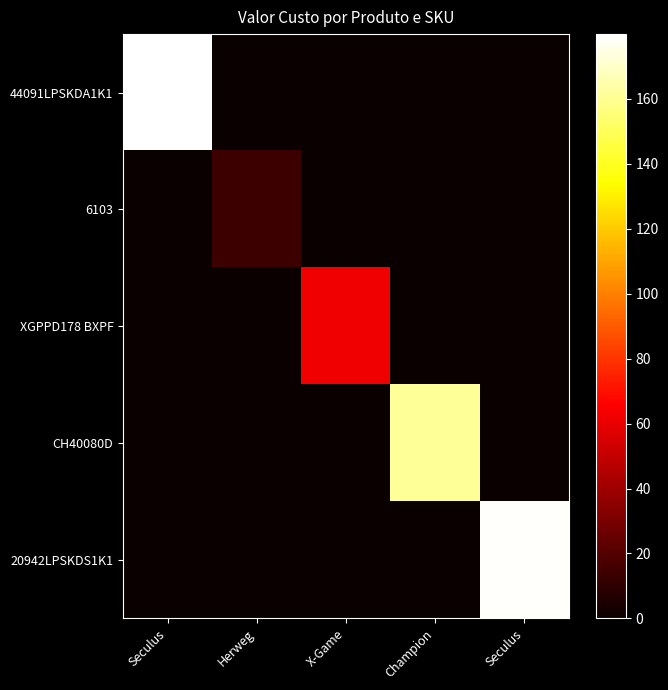

Which series has the widest spread of values?

44091LPSKDA1K1